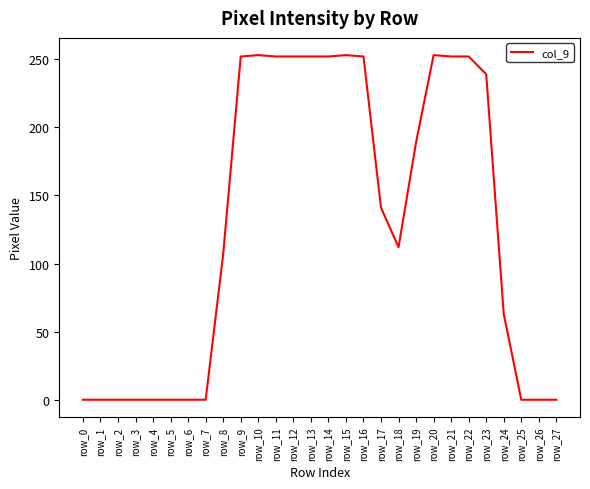

Which has a higher value, row_13 or row_25?

row_13